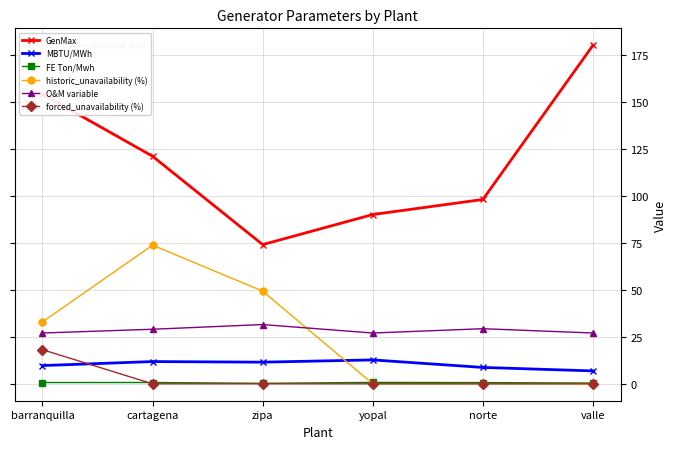

At how many categories does at least one series exceed 149?

2